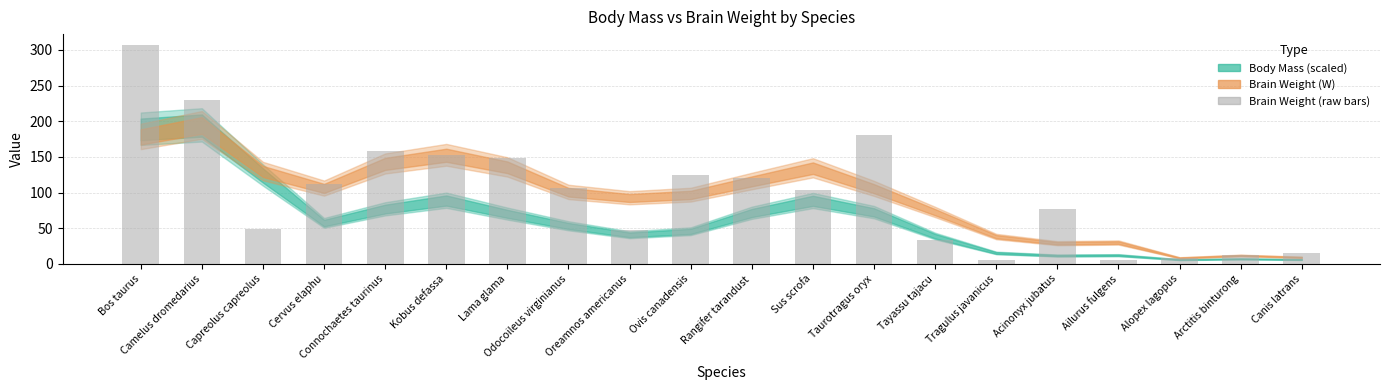

How many distinct data groups are displayed?

1